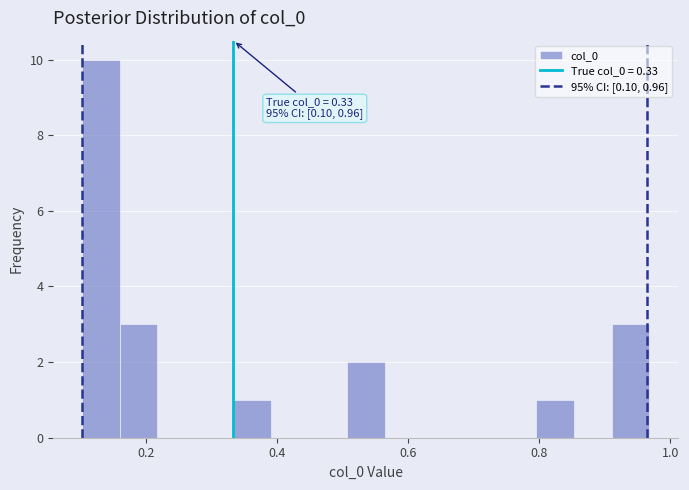

Read against the x-axis, roughly where is the centre of the tallest bar?

0.12